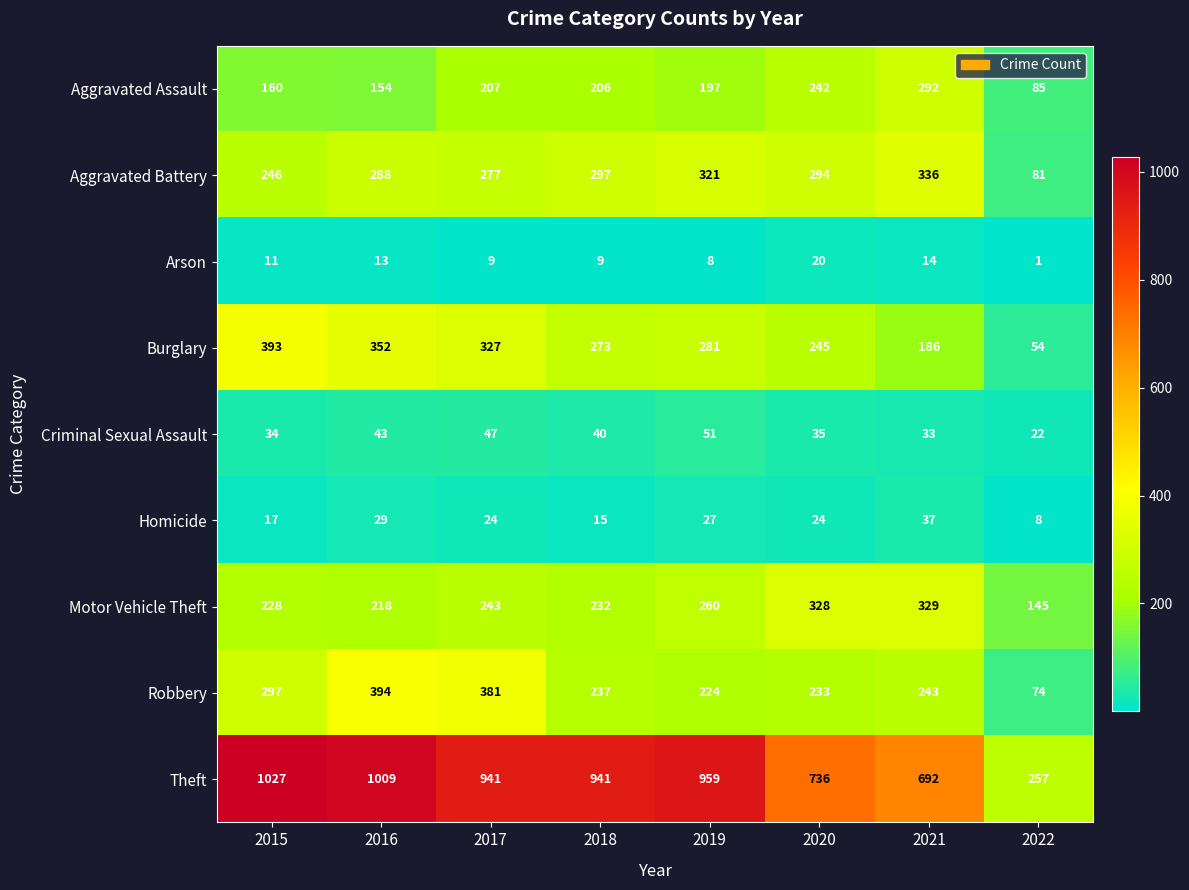

What is the sum of the Aggravated Battery values at 2016 and 2020?

582